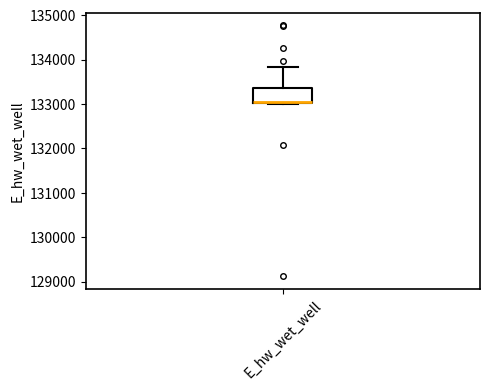

Transcribe this box plot: give where the median line is, the range the box spans, and where the two whiskers end, as read against the y-axis. The values are not printed on the chart, so give them approximately, as read against the axis.

median 133000, box 133000 to 133400, whiskers 133000 to 133800